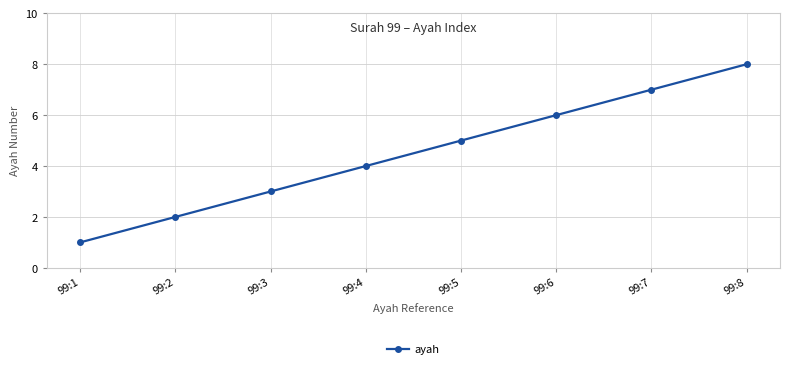

Reading left to right, list all the values displayed in this chart.

99:1=1	99:2=2	99:3=3	99:4=4	99:5=5	99:6=6	99:7=7	99:8=8